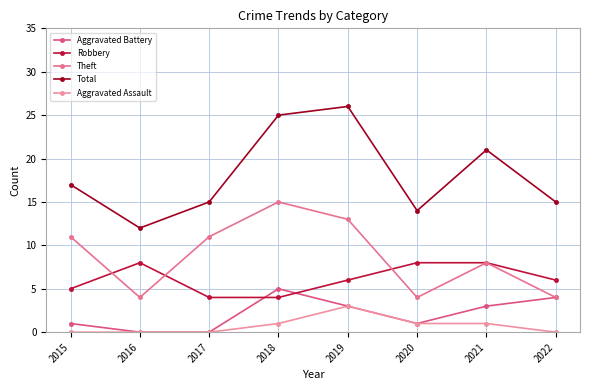

What is the maximum value shown in the chart?

26